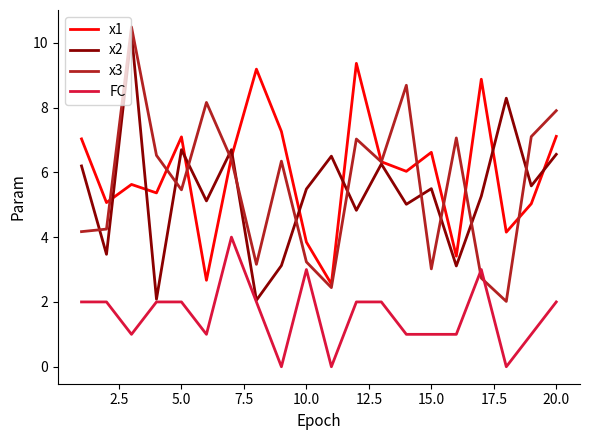

Which series ends up on top after the final intersection of x3 and FC?

x3